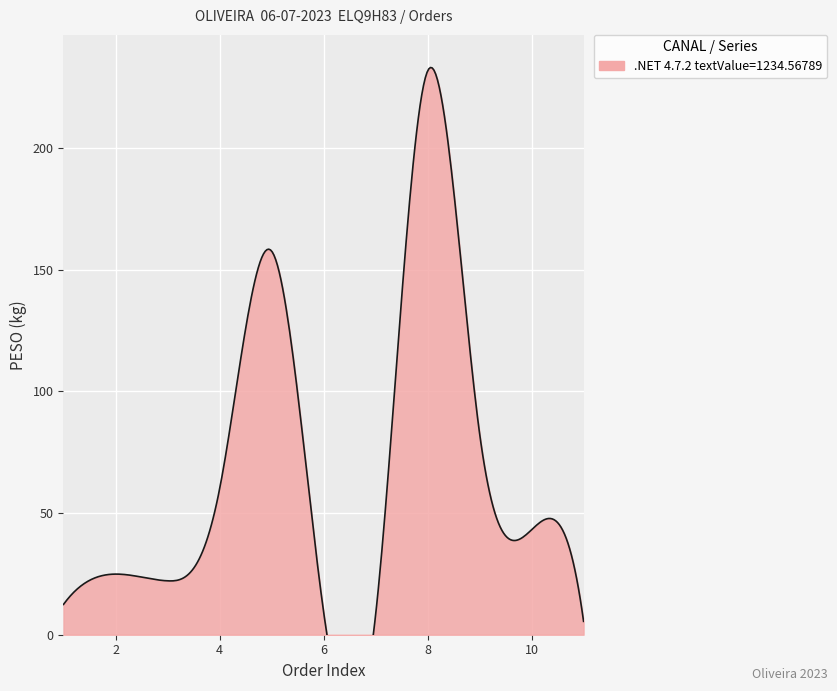

What is the maximum value shown in the chart?

231.6